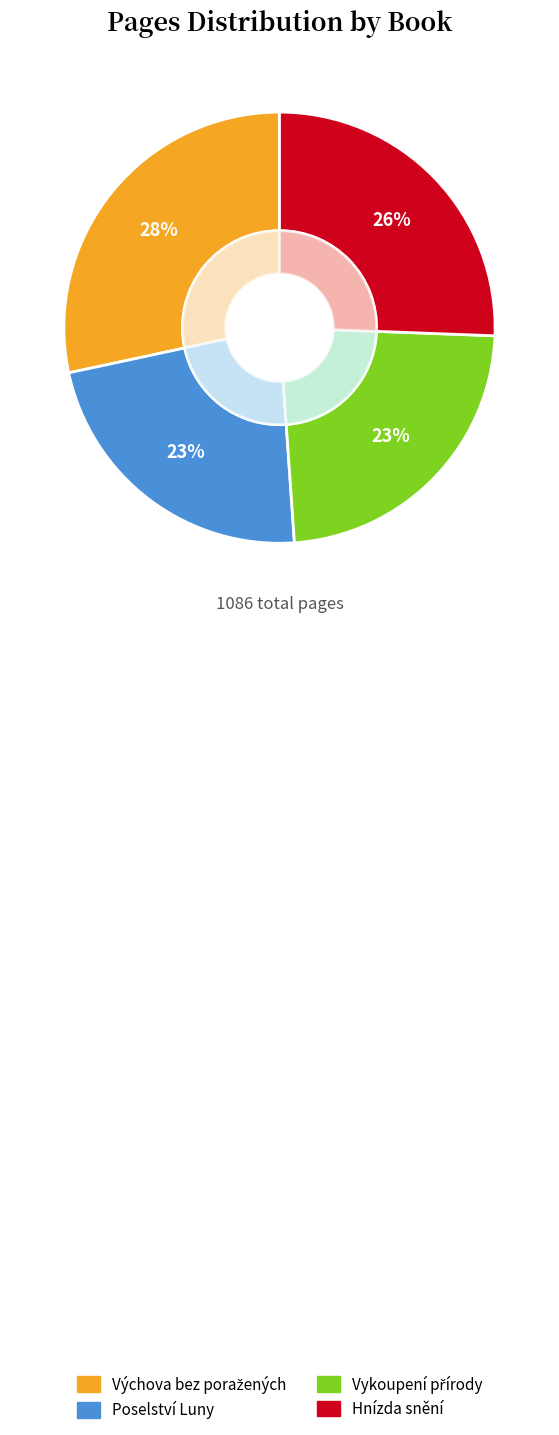

What is the largest slice in the pie chart?

Výchova bez poražených